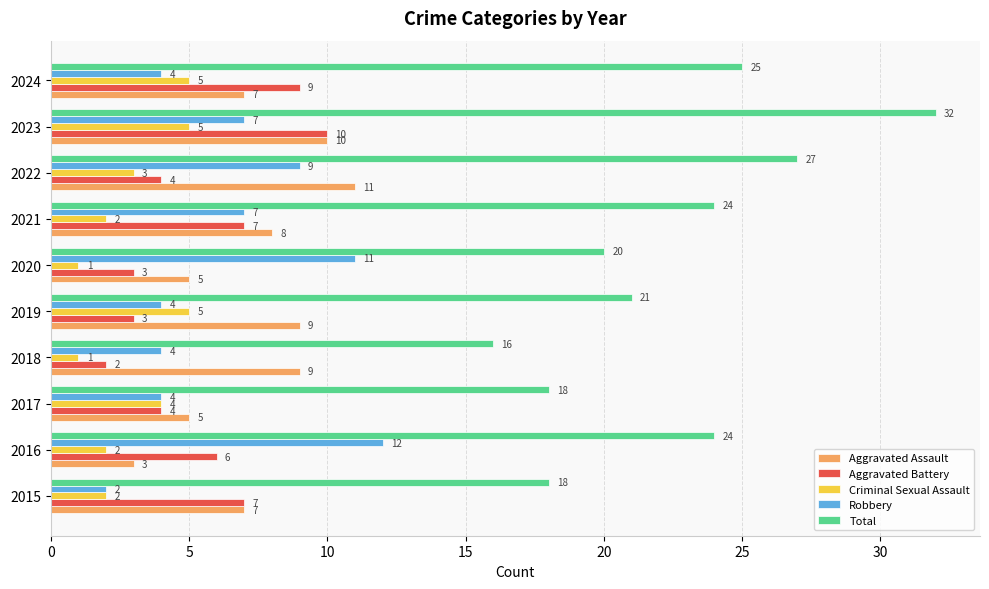

What is the difference between the maximum and minimum values in the Aggravated Assault series?

8